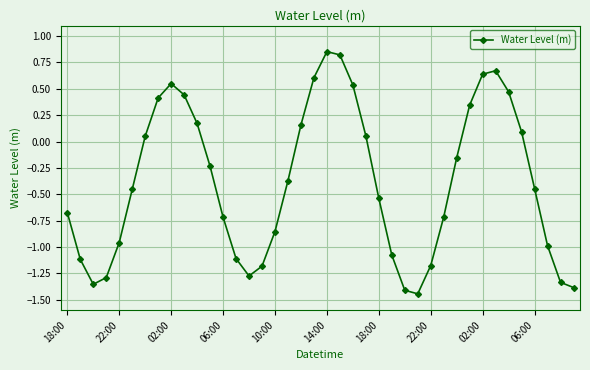

Is this an area chart (filled region under the line)?

No